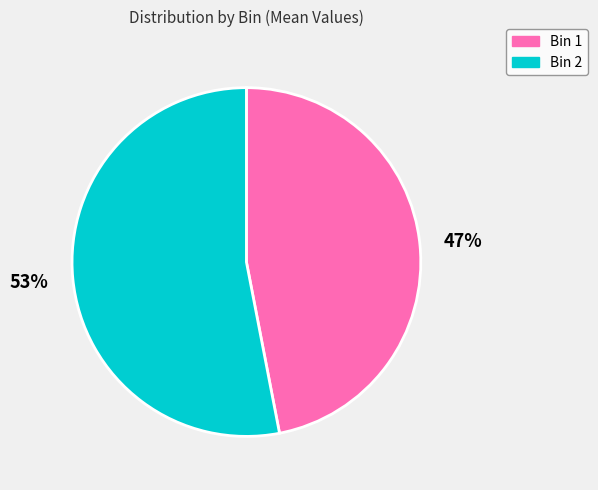

To the nearest percent, what percentage of the pie is Bin 2?

53%